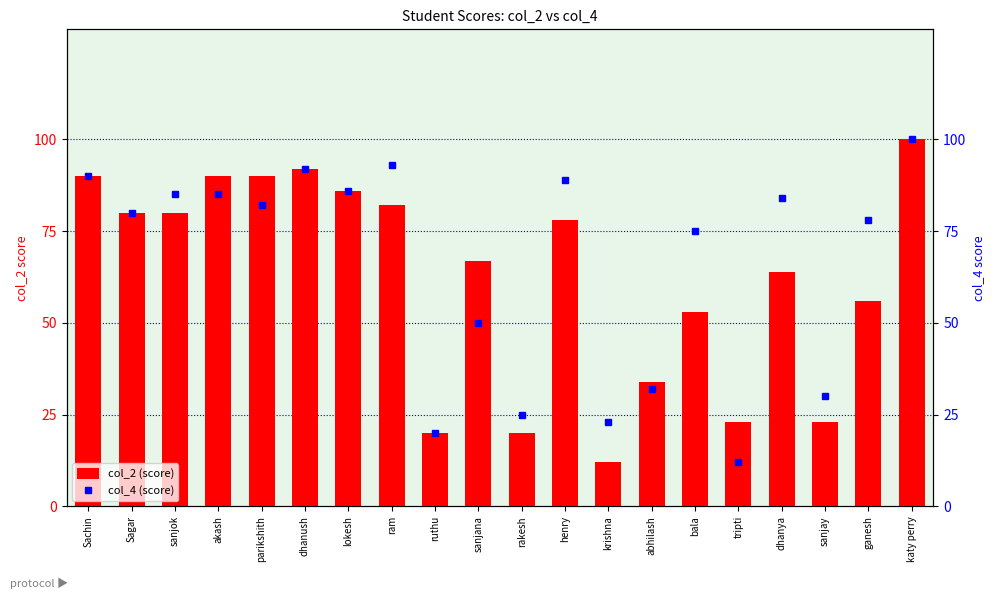

What is the highest value of the col_4 (score) series?

100